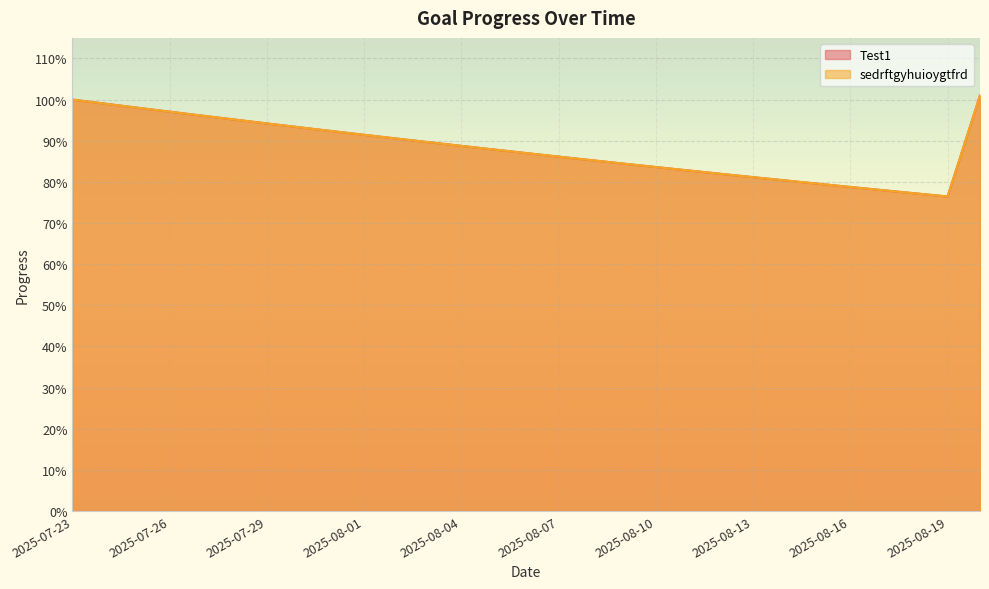

Which series has the largest total across all categories?

Test1